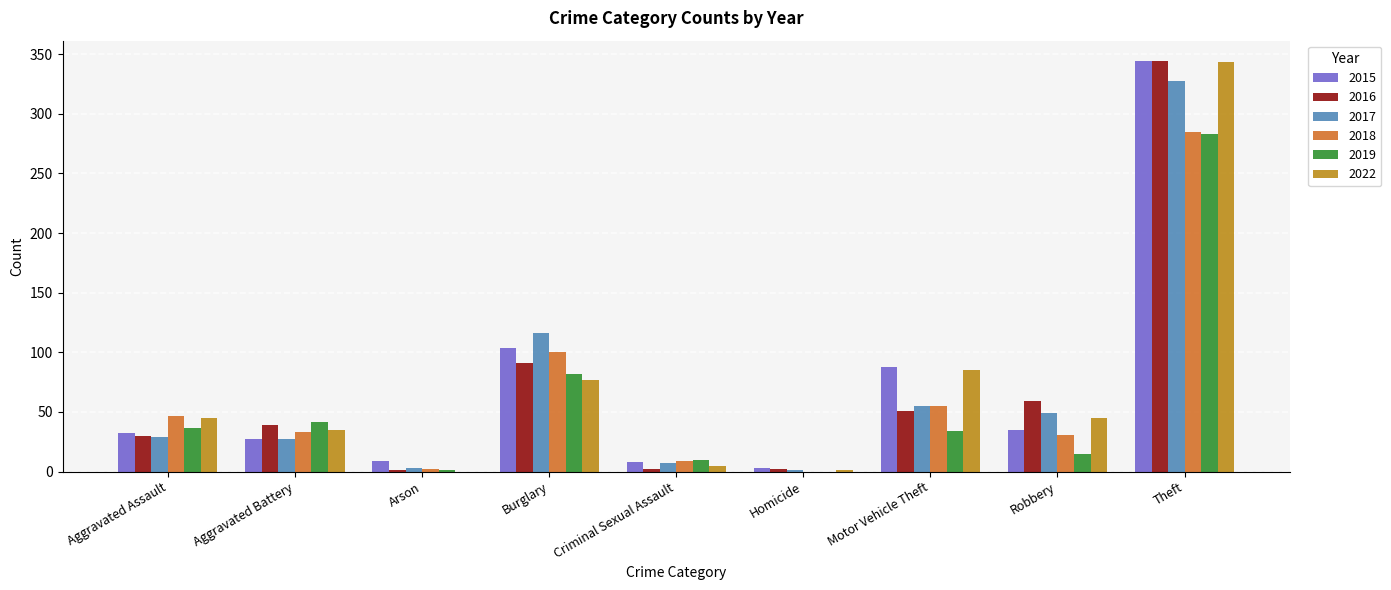

Which label corresponds to the largest value in the chart?

Theft